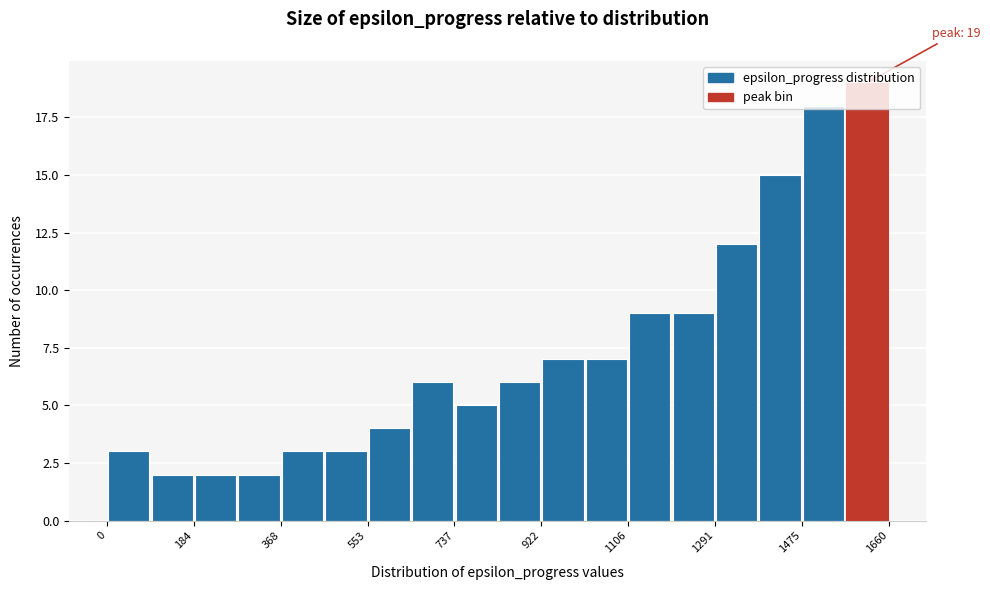

Which range on the x-axis has the tallest bar?

1560 to 1660